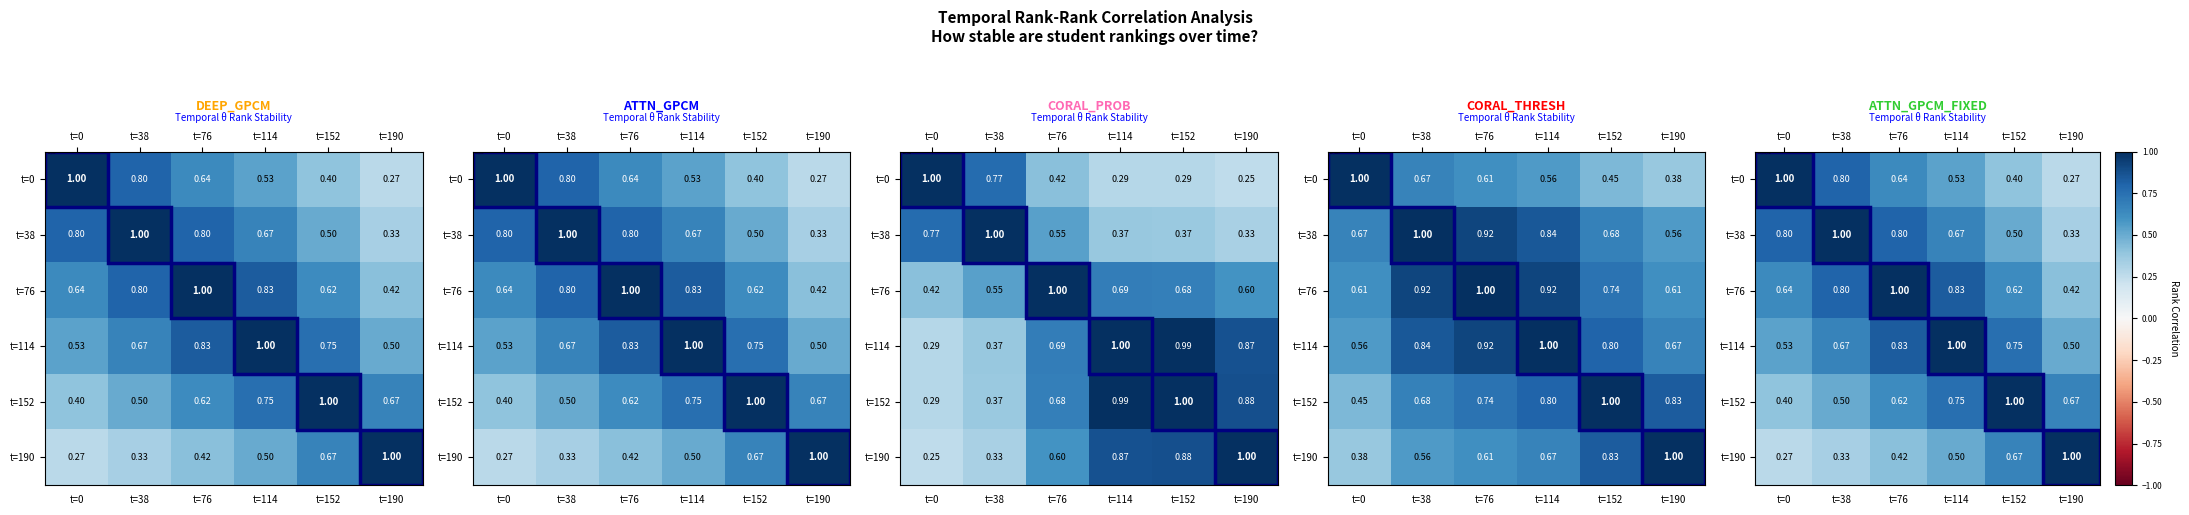

What is the difference between the highest and lowest values at t=152?

0.6